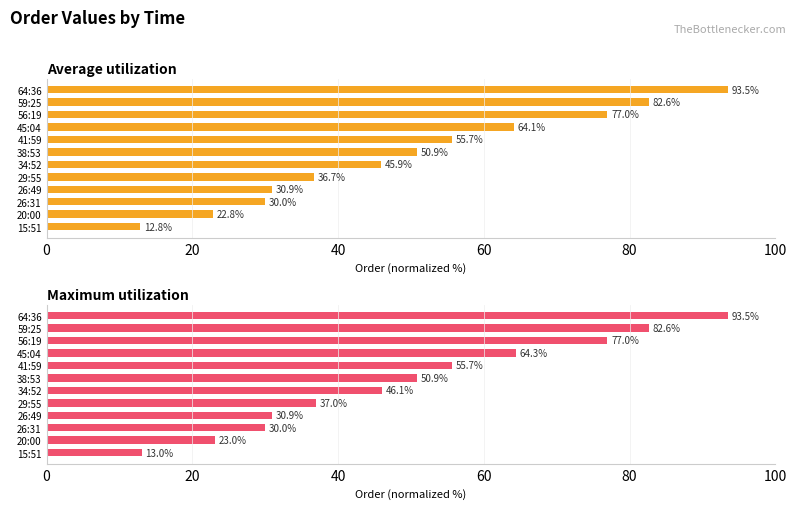

What are all the series names shown in the legend?

Average utilization, Maximum utilization